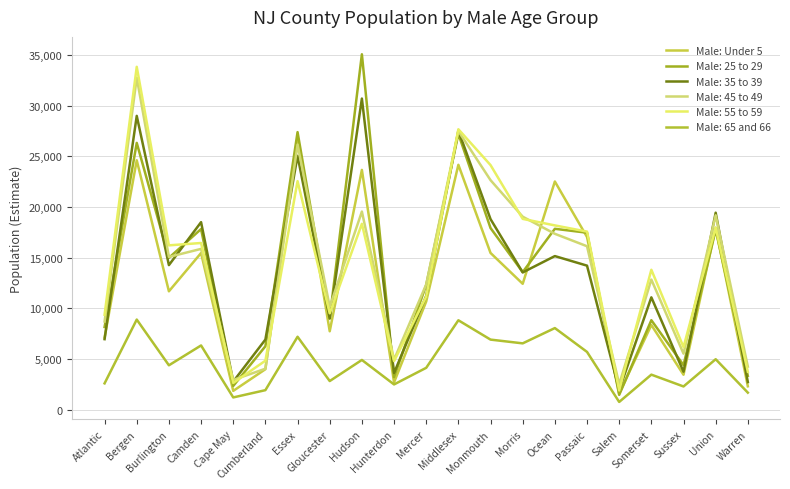

What is the maximum value shown in the chart?

35088